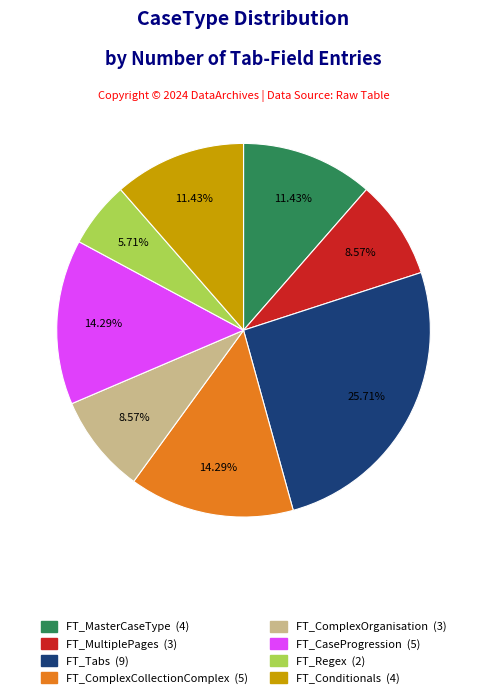

Between FT_MasterCaseType and FT_ComplexCollectionComplex, which is larger?

FT_ComplexCollectionComplex